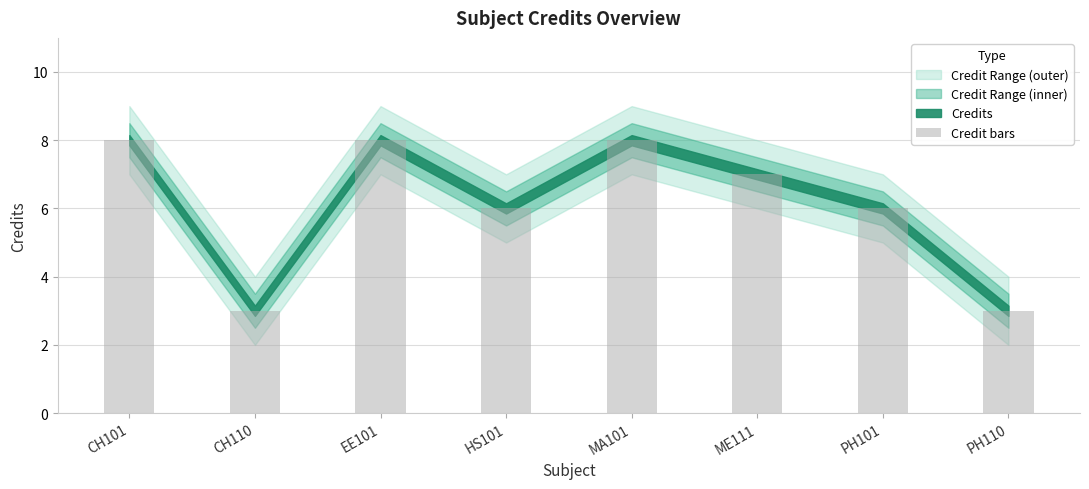

True or false: the data shows 8 at PH101.

False